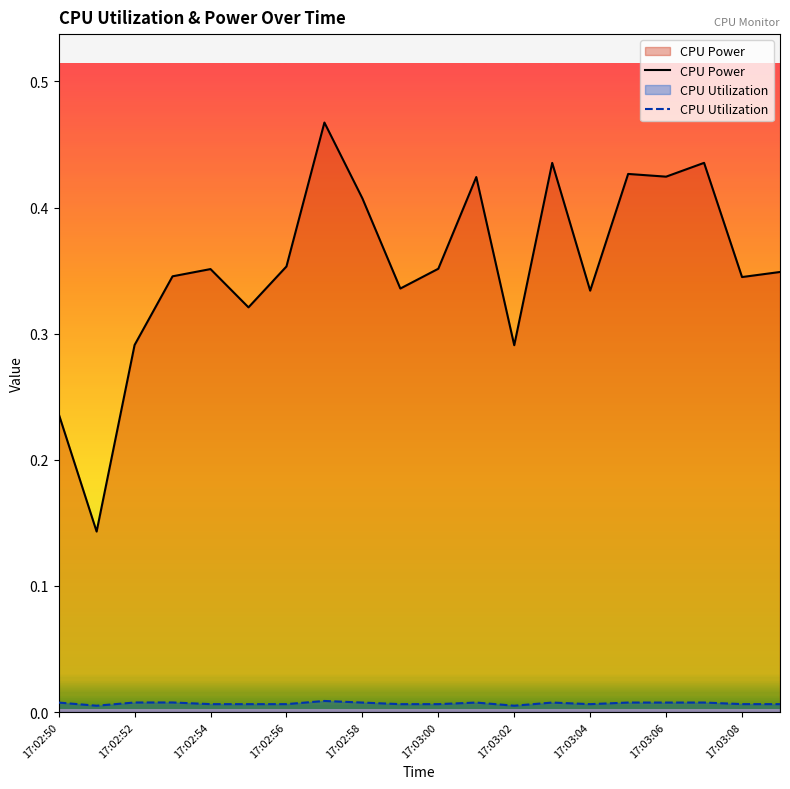

Count the number of categories in the chart.

20